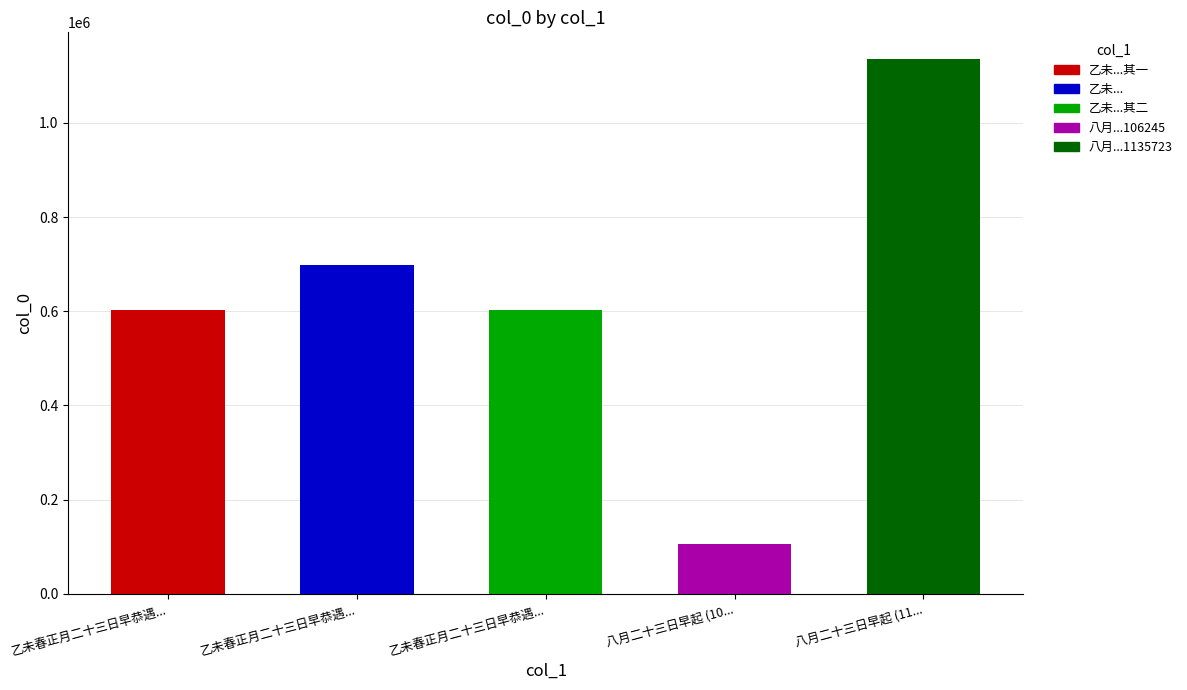

Between 八月二十三日早起 (11... and 八月二十三日早起 (10..., which is larger?

八月二十三日早起 (11...